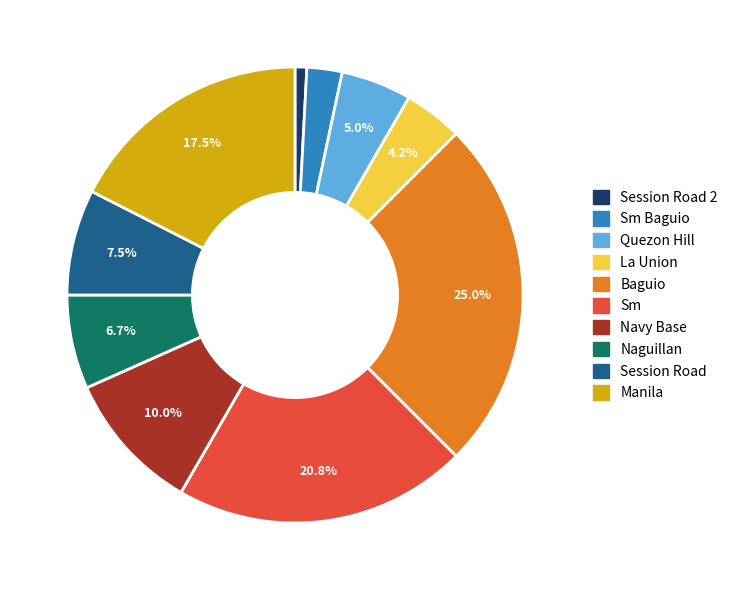

To the nearest percent, what is the difference between the largest and smallest slice percentages?

24%